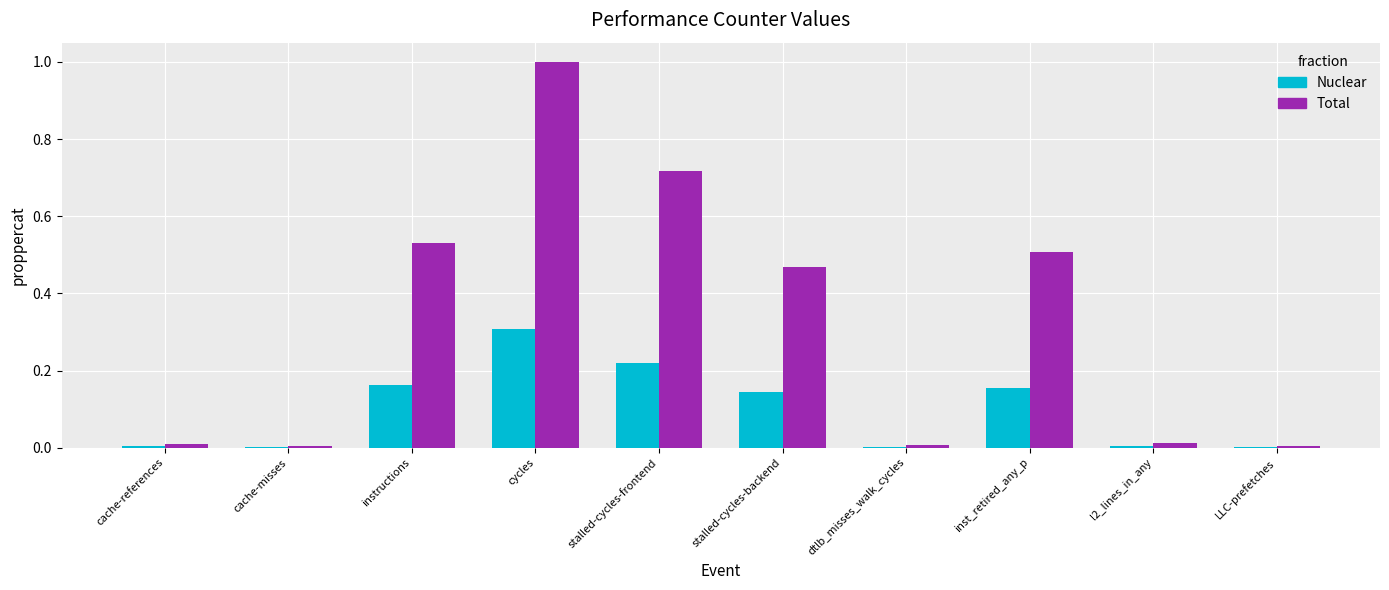

What is the sum of all Nuclear values?

1.0